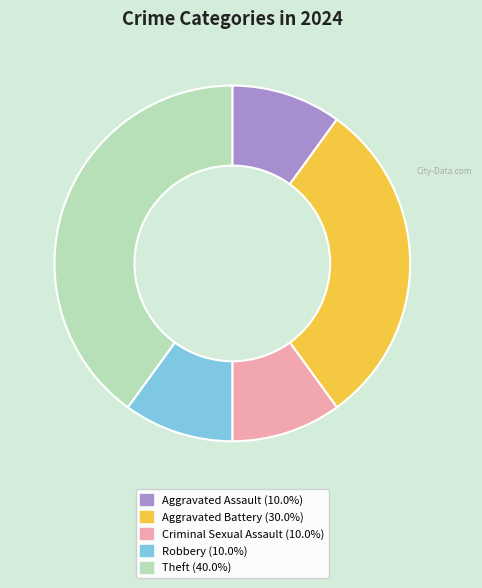

Which category has the biggest portion of the pie?

Theft